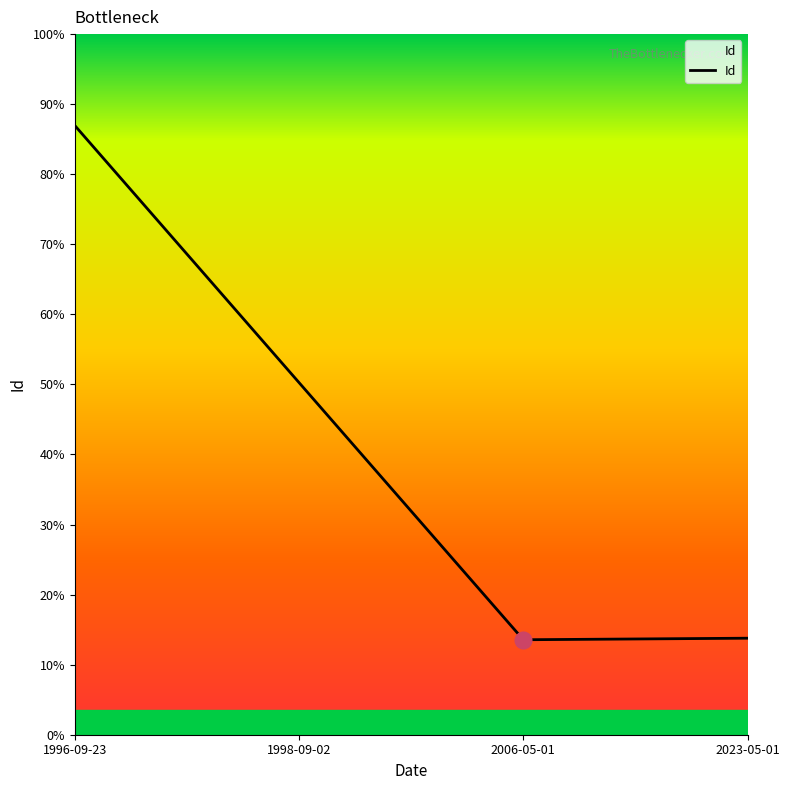

Between 2006-05-01 and 1996-09-23, which is larger?

1996-09-23